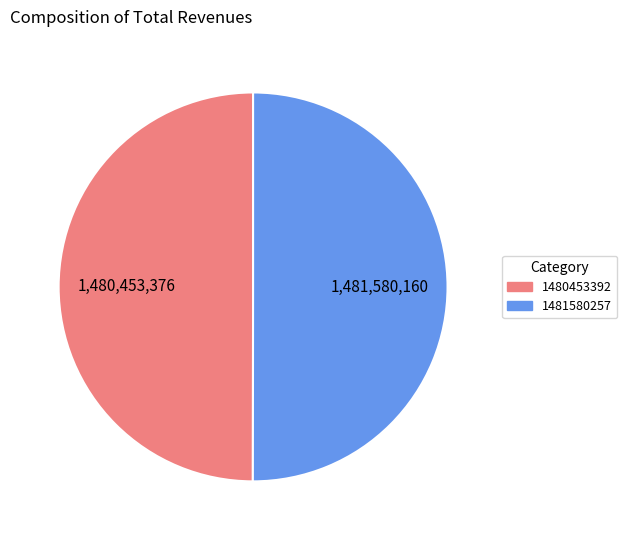

To the nearest percent, what is the average slice percentage?

50%